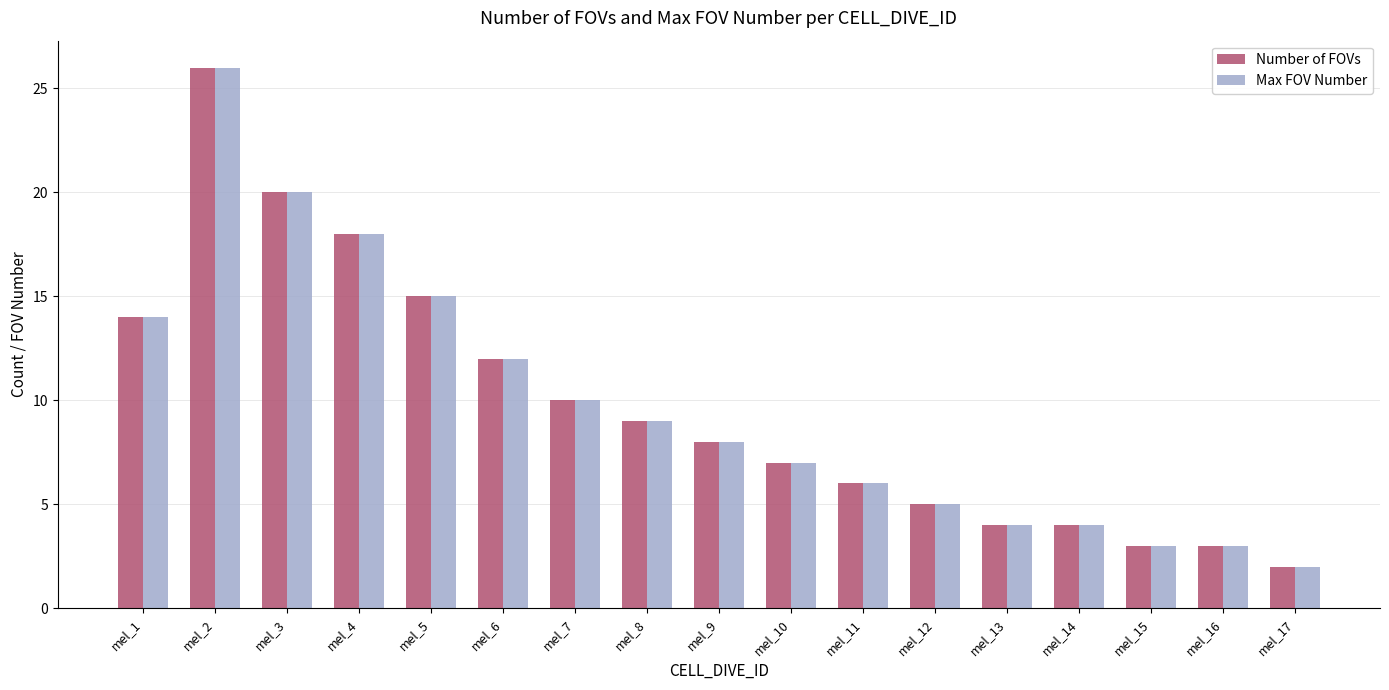

At which label does Max FOV Number reach its minimum?

mel_17